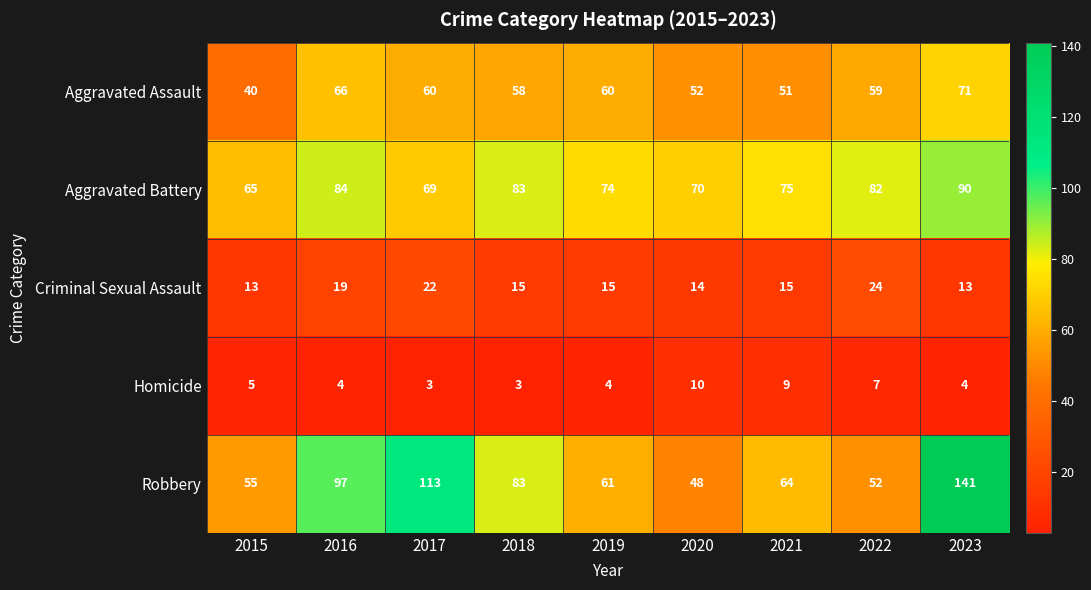

Rank the categories by Robbery value from lowest to highest.

2020, 2022, 2015, 2019, 2021, 2018, 2016, 2017, 2023